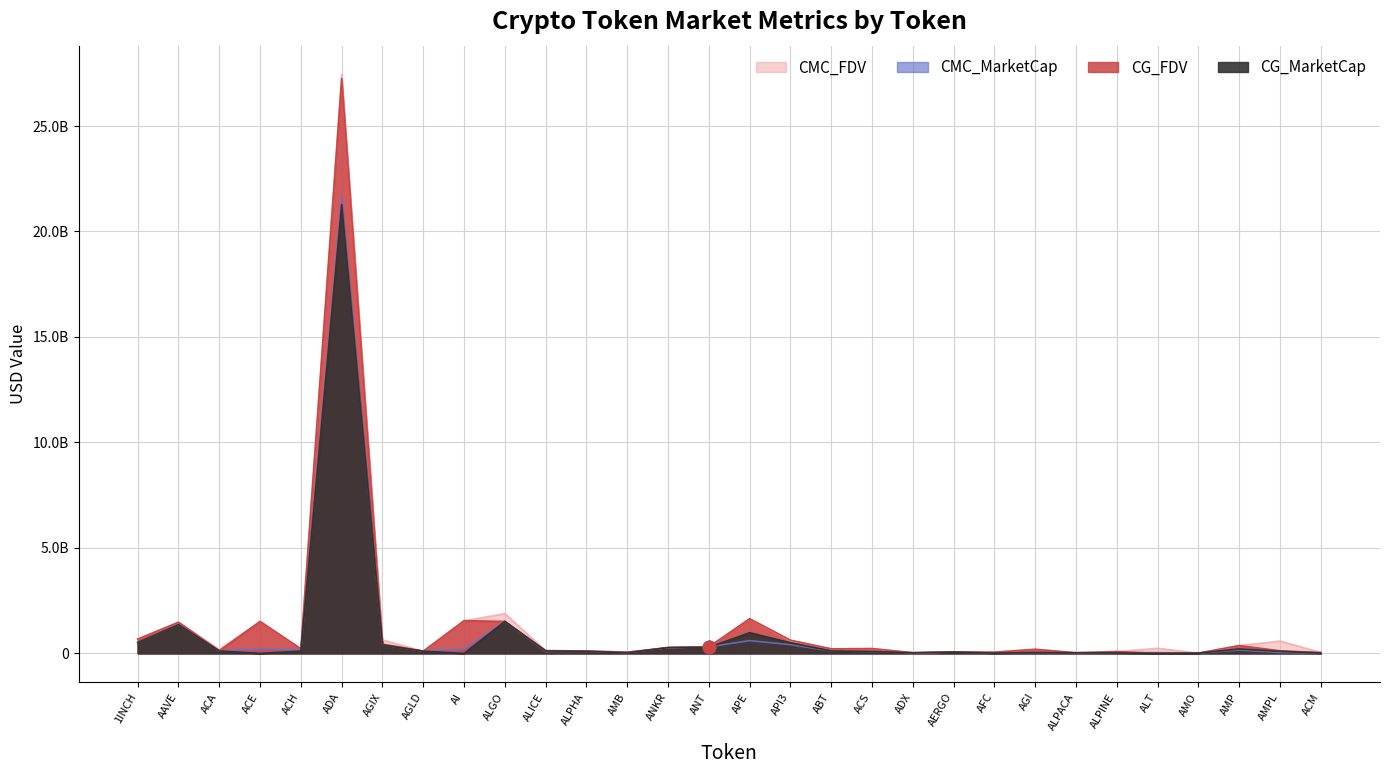

What are all the series names shown in the legend?

CMC_FDV, CMC_MarketCap, CG_MarketCap, CG_FDV